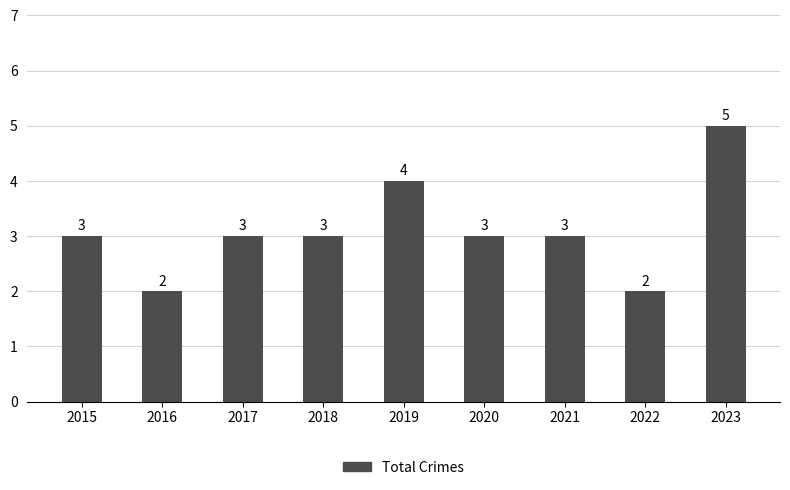

What is the greatest value displayed?

5